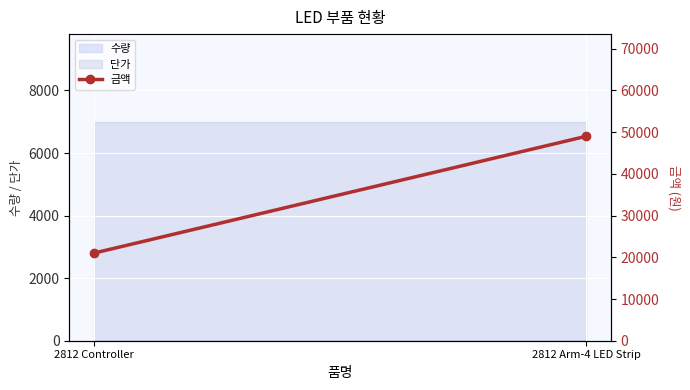

What is the label of the 1st point from the left?

2812 Controller